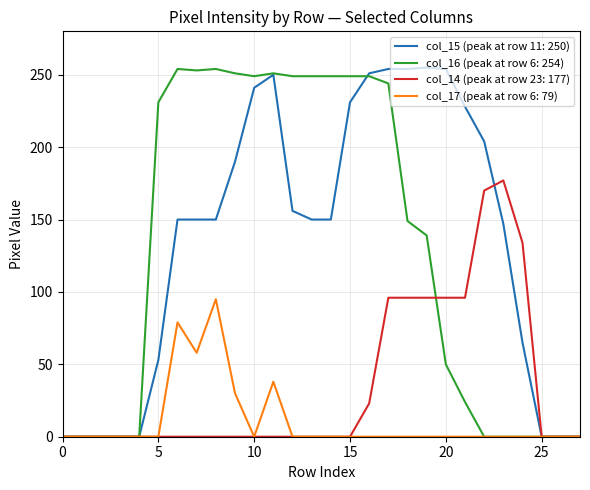

What is the maximum value shown in the chart?

255